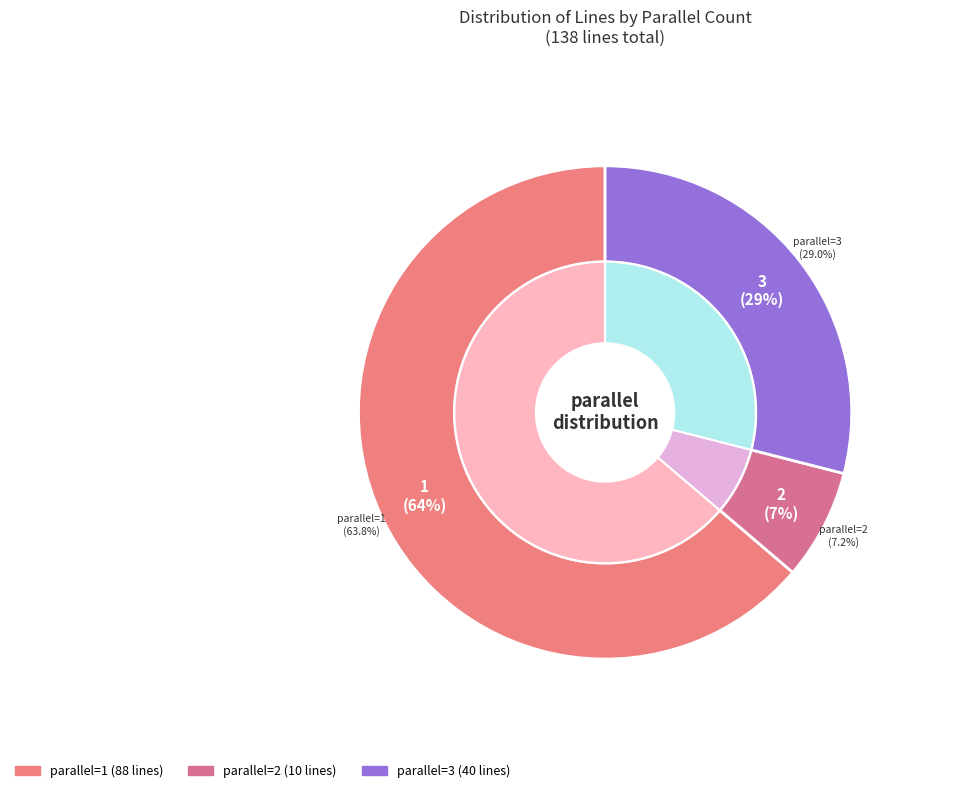

Rank the categories by value from lowest to highest.

2, 3, 1